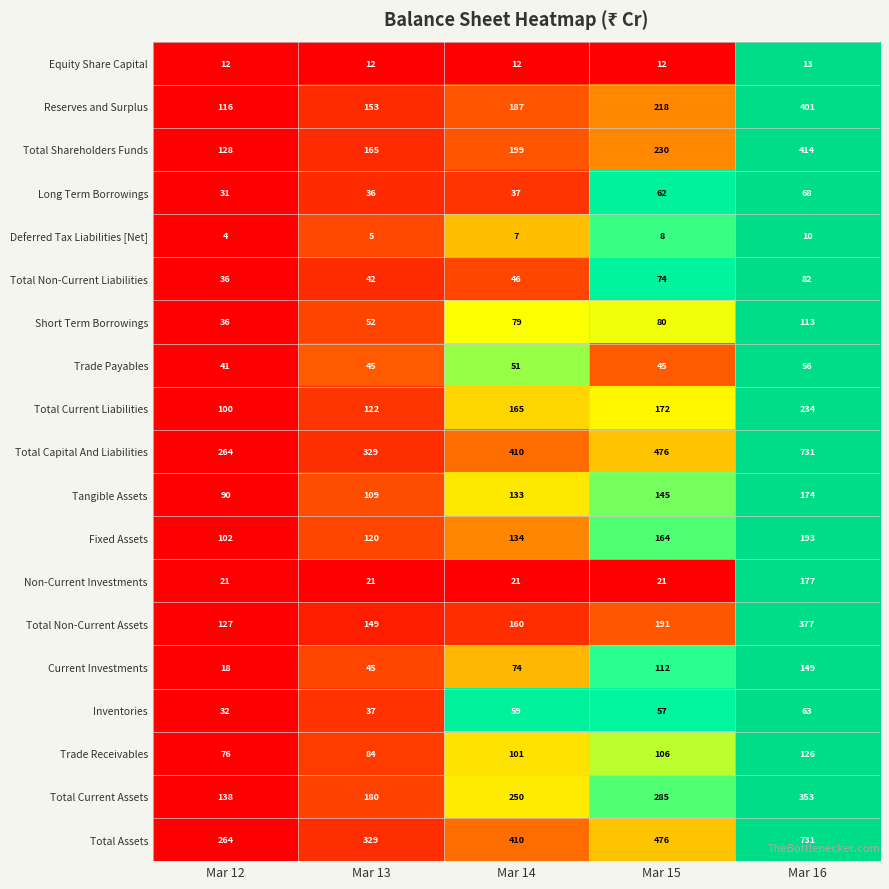

List the labels in order of Total Assets value, largest first.

Mar 16, Mar 15, Mar 14, Mar 13, Mar 12